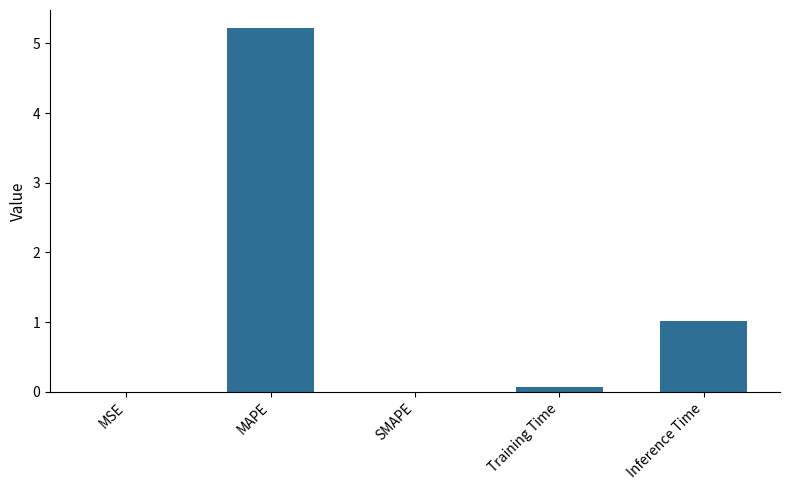

Where is the data nearest to the value 2?

Inference Time